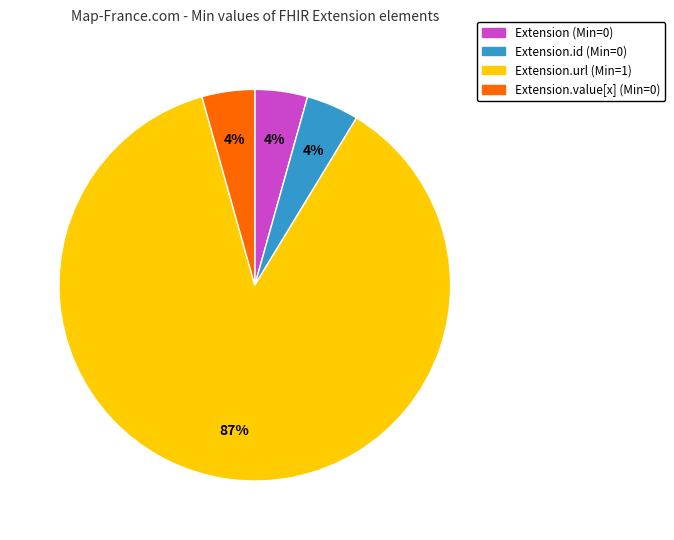

Is there a majority slice in this chart?

Yes